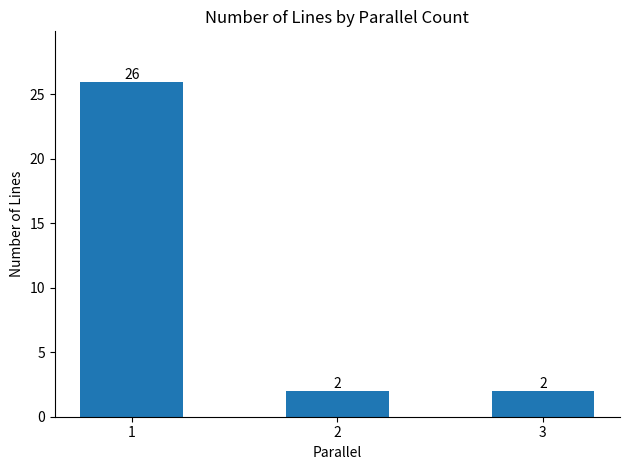

Reading right to left, extract all data points from this chart.

2	2	26